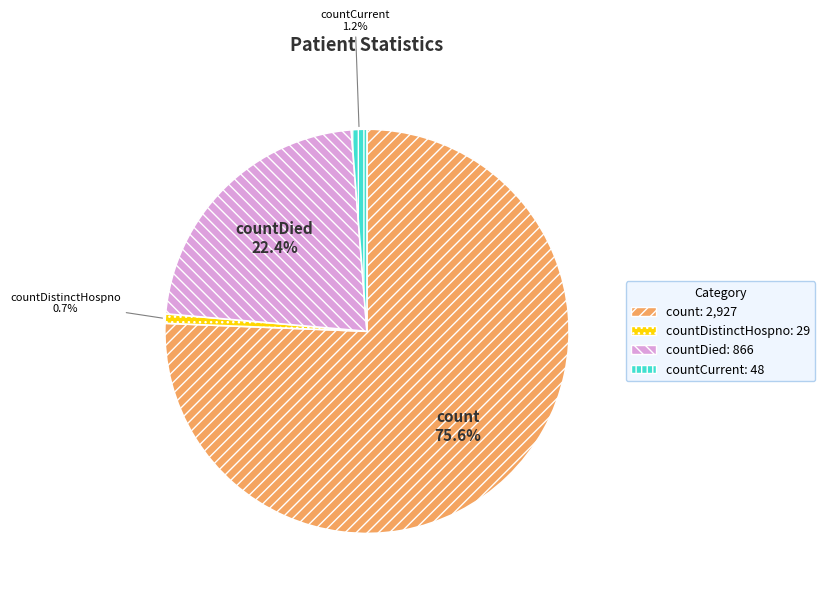

The count slice represents 76% of the pie. True or false?

True